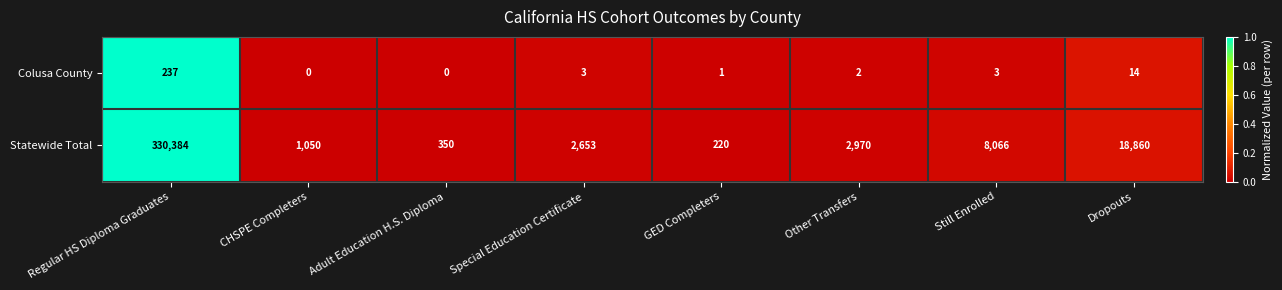

Between Adult Education H.S. Diploma and GED Completers, which series saw the biggest shift?

Statewide Total